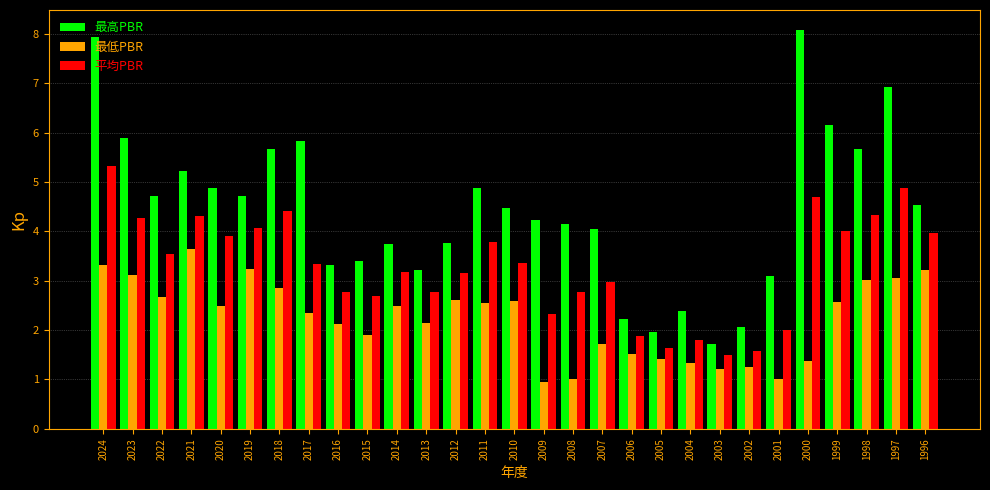

Is it true that 平均PBR equals 1.8 at 2000?

False